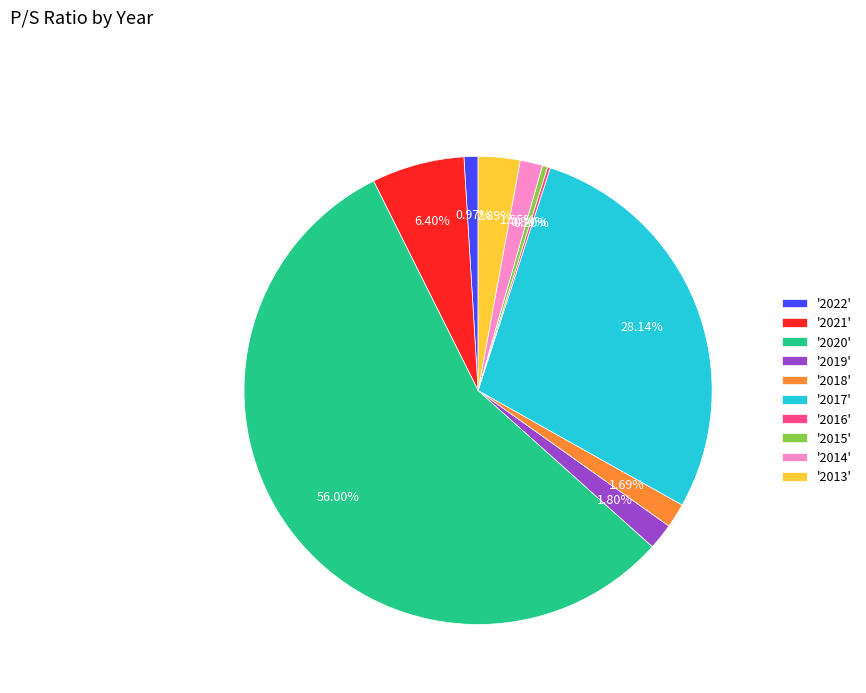

Combined, do '2018' and '2020' account for over 50%?

Yes